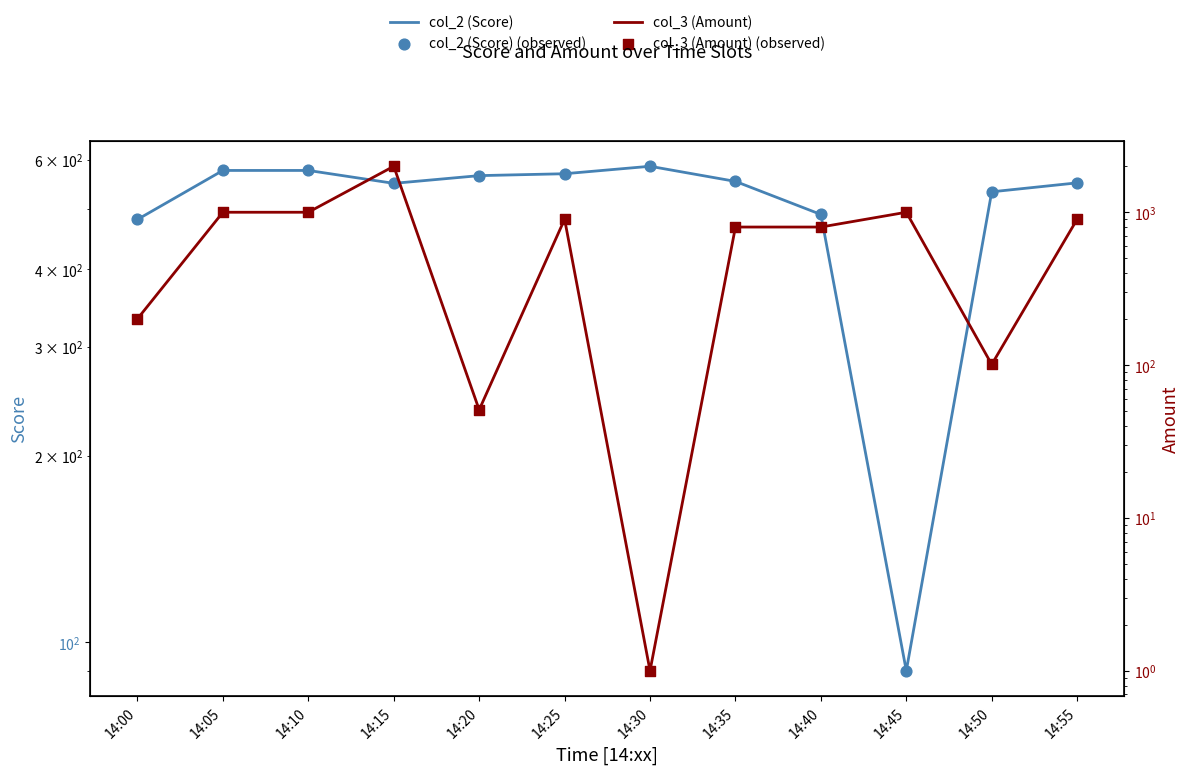

At which category is the sum across all series the highest?

14:15